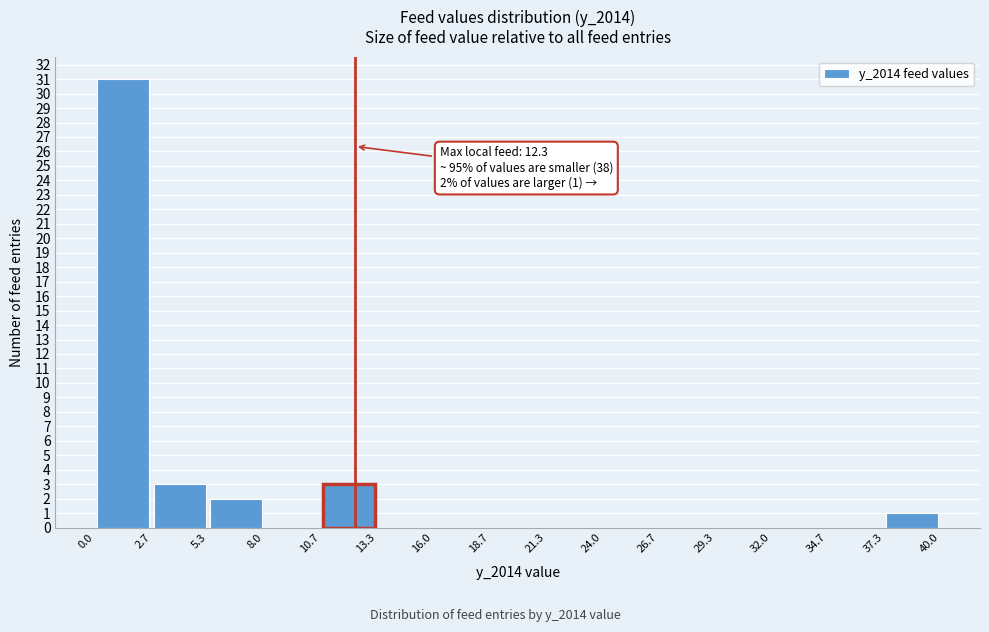

Over which range of the x-axis is the bar tallest?

0.0 to 2.7